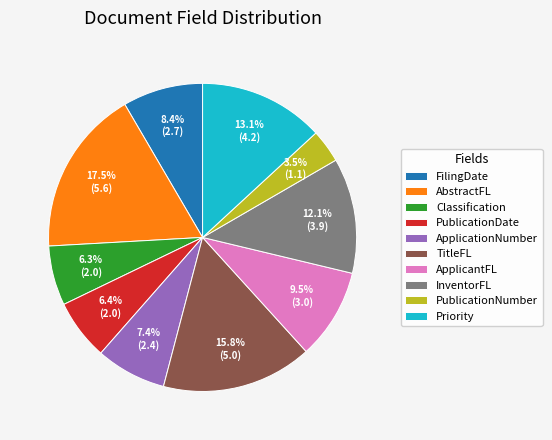

To the nearest percent, what is the average slice percentage?

10%